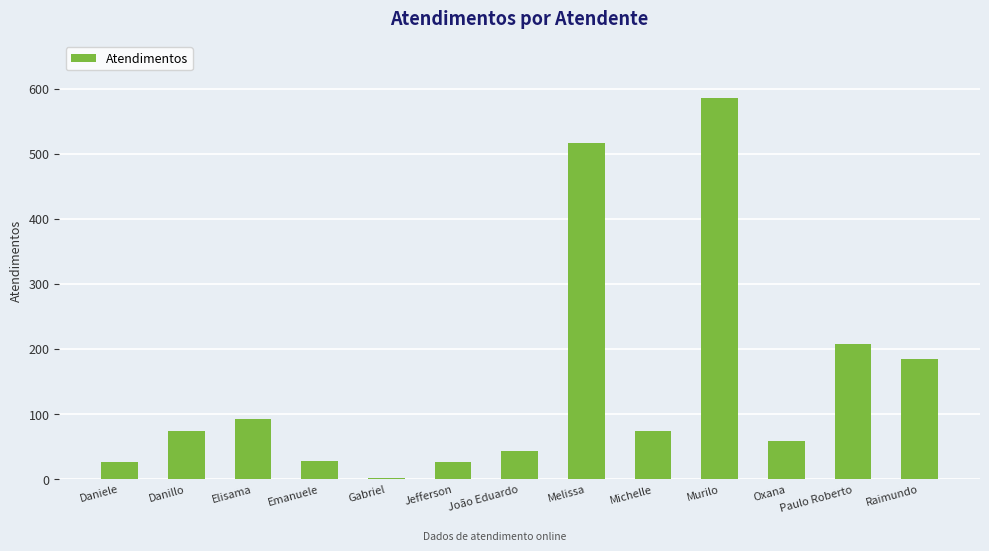

Which has a higher value, Emanuele or Michelle?

Michelle